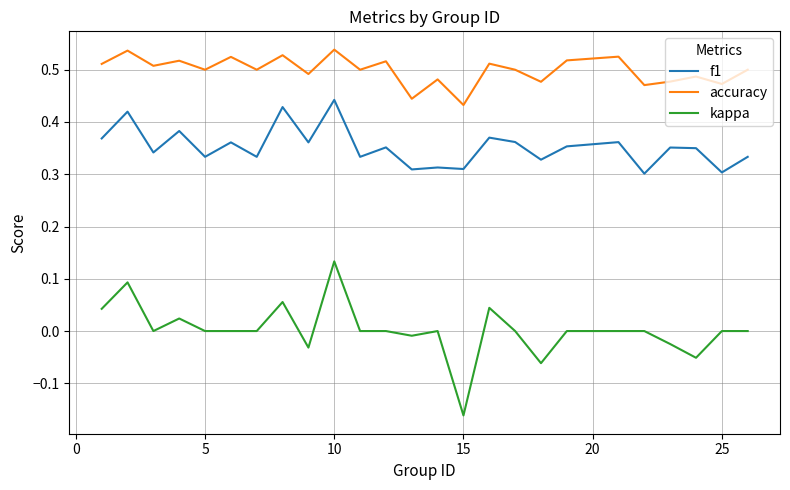

Which series has the widest spread of values?

kappa